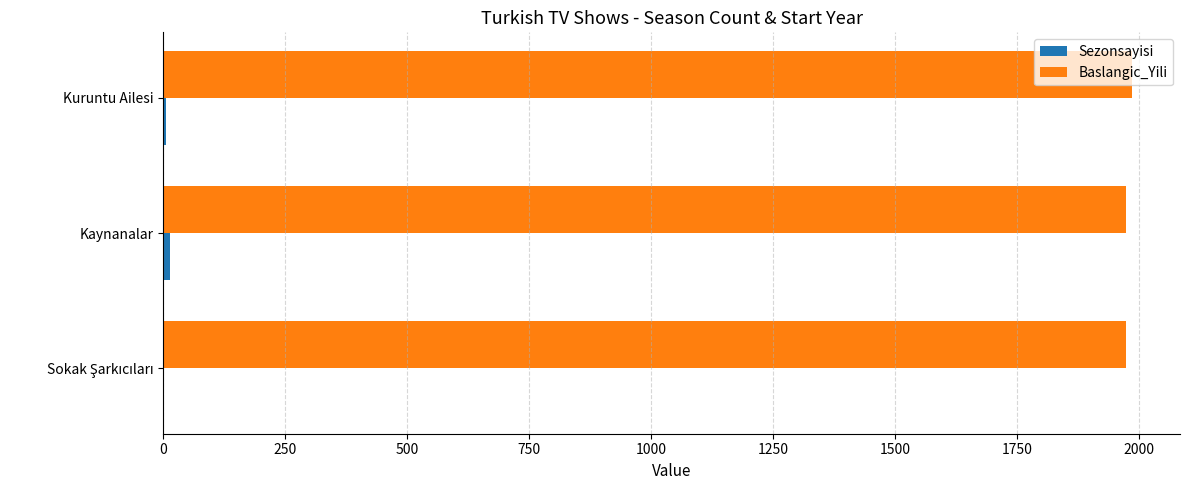

How many data points does each series have?

3